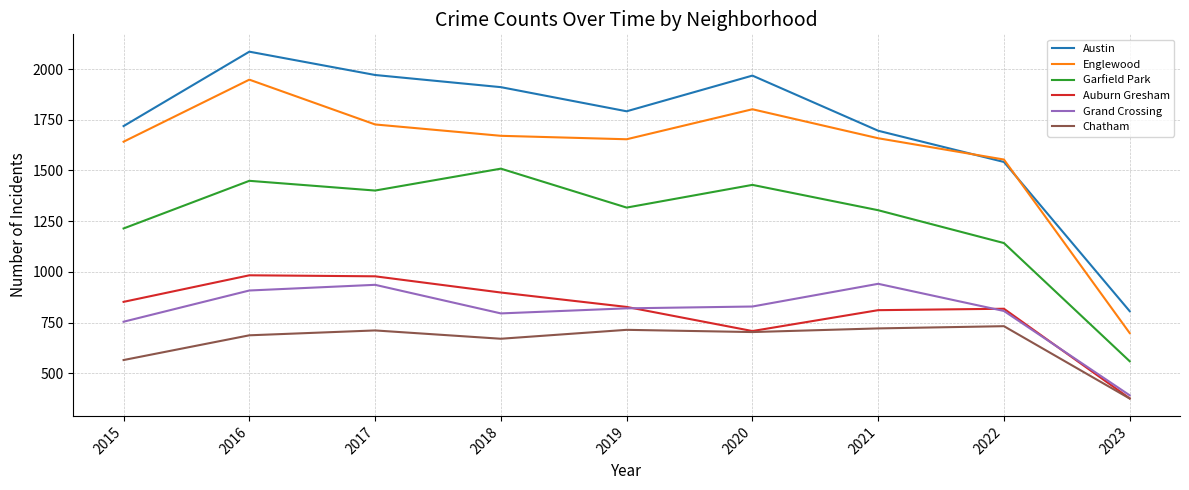

In Auburn Gresham, how many points are higher than both neighbors (excluding endpoints)?

2